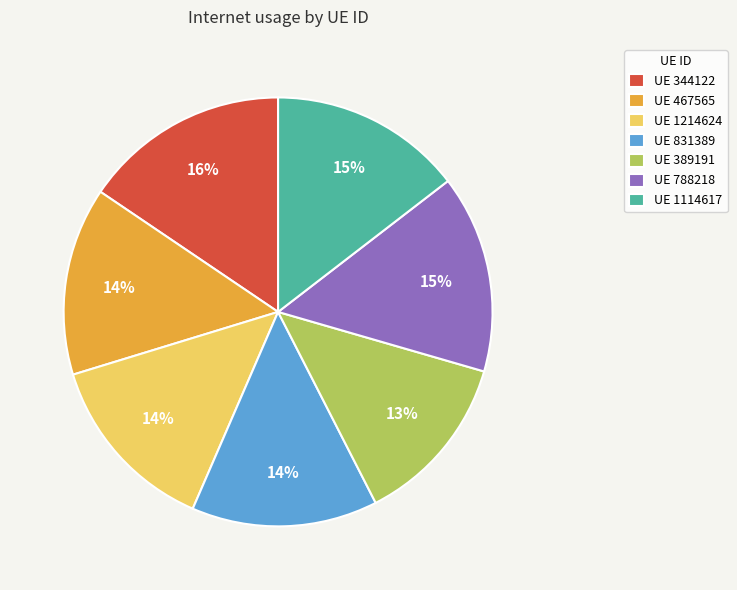

How many slices are in this pie chart?

7